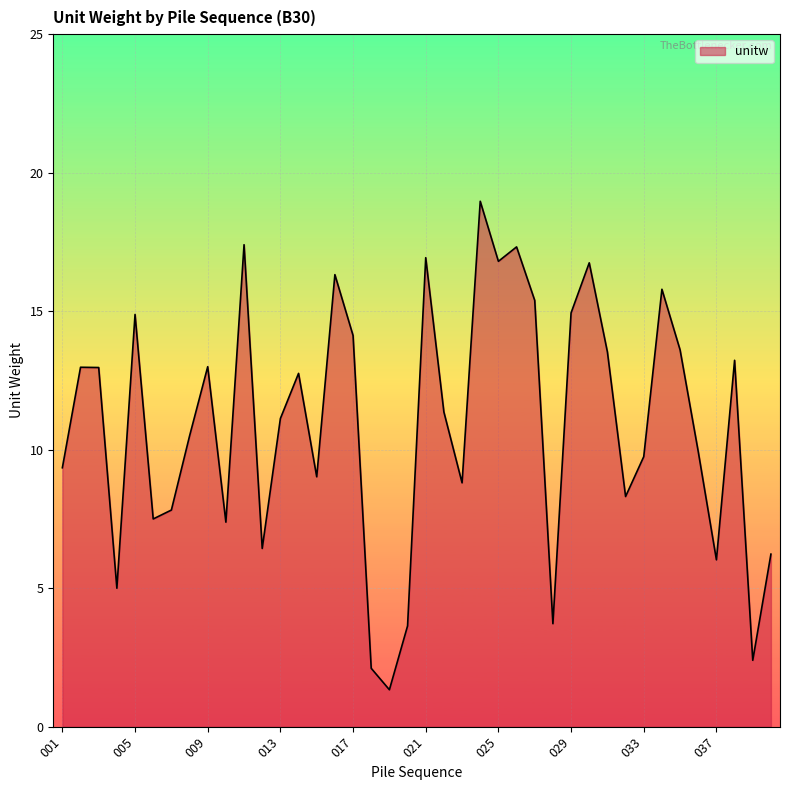

What is the smallest value displayed?

1.3